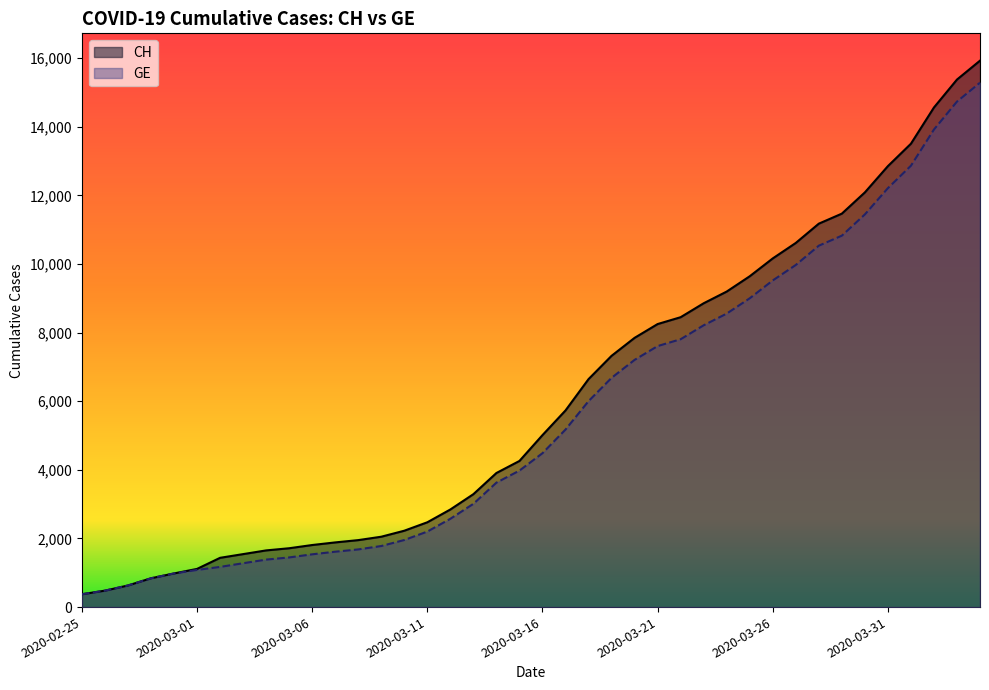

What is the highest value of the CH series?

15926